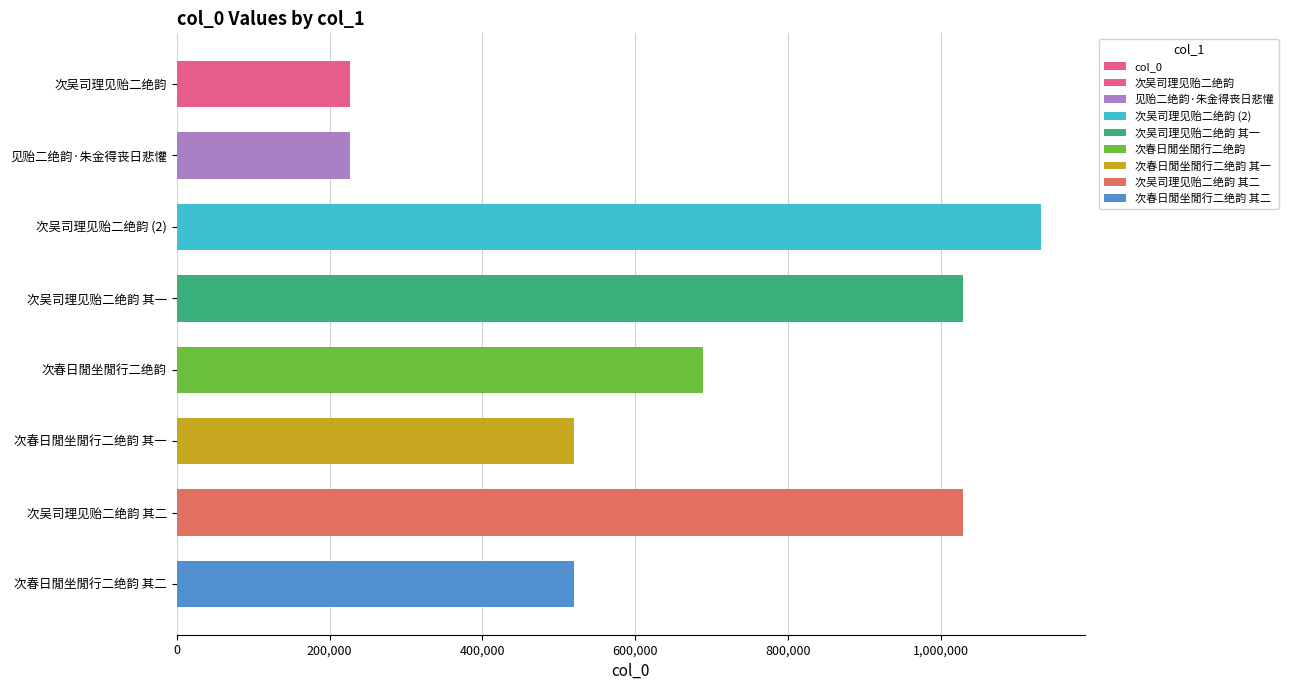

What is the average value?

671540